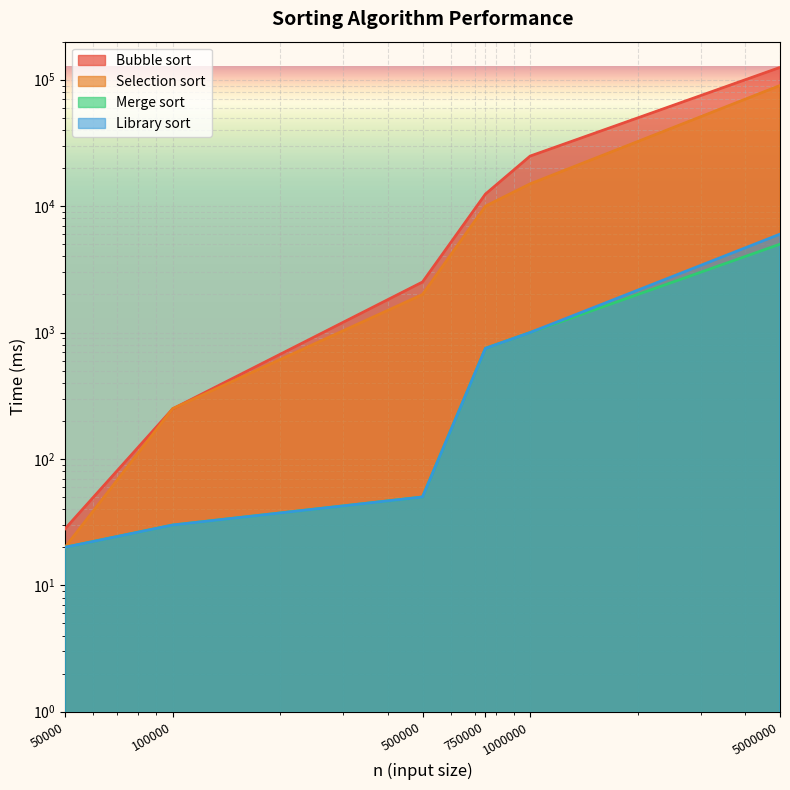

What is the value of the Selection sort point at the 2nd from the left?

250